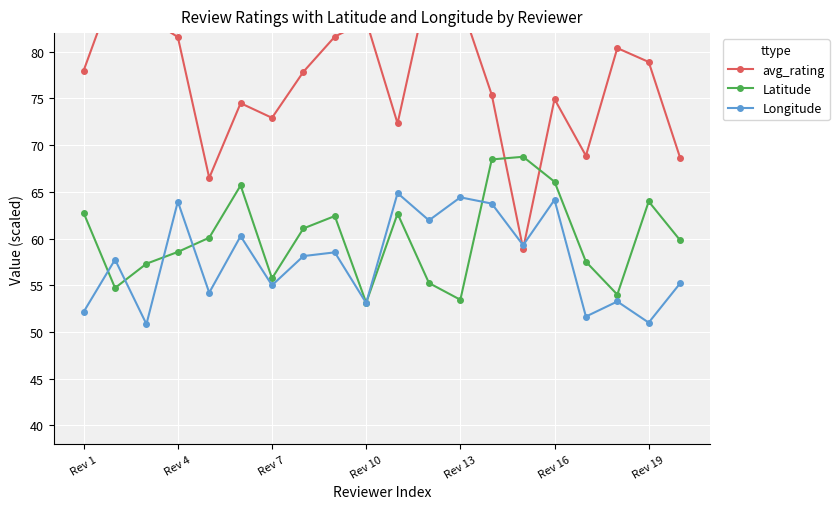

What is the minimum value shown in the chart?

50.8